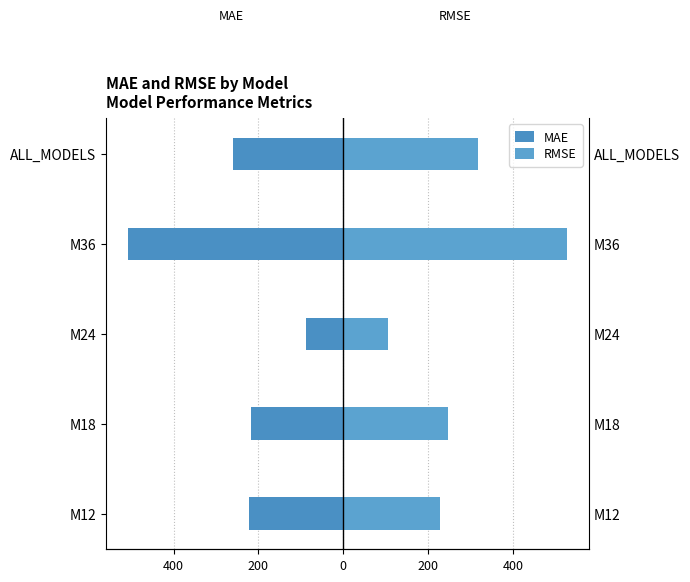

What is the value of the RMSE bar at the 1st from the left?

227.9